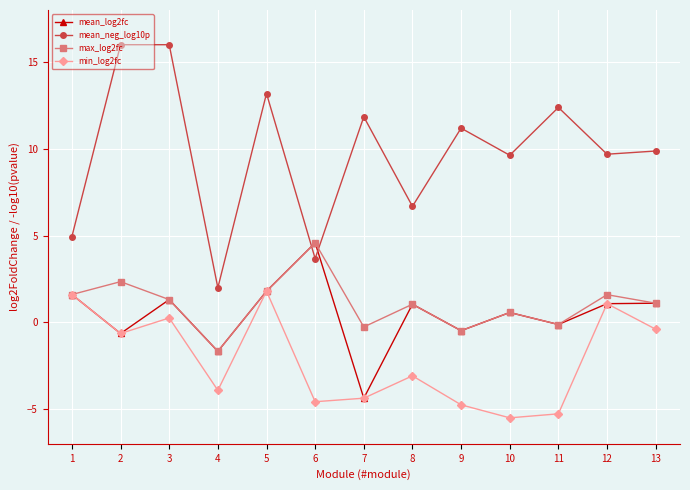

What is the value of the mean_log2fc point at the 2nd from the left?

-0.6